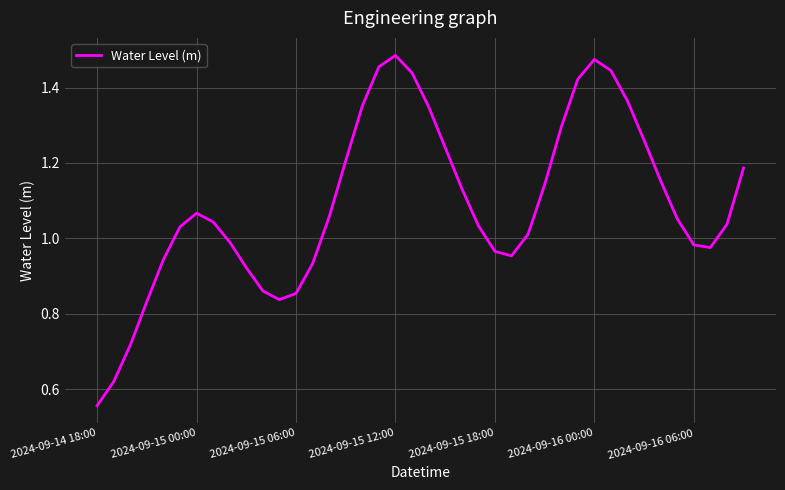

The value at 2024-09-14 18:00 is 0.2. True or false?

False